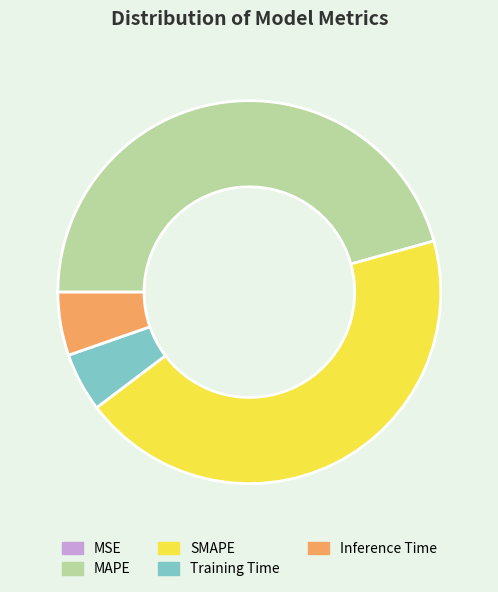

What is the largest slice in the pie chart?

MAPE